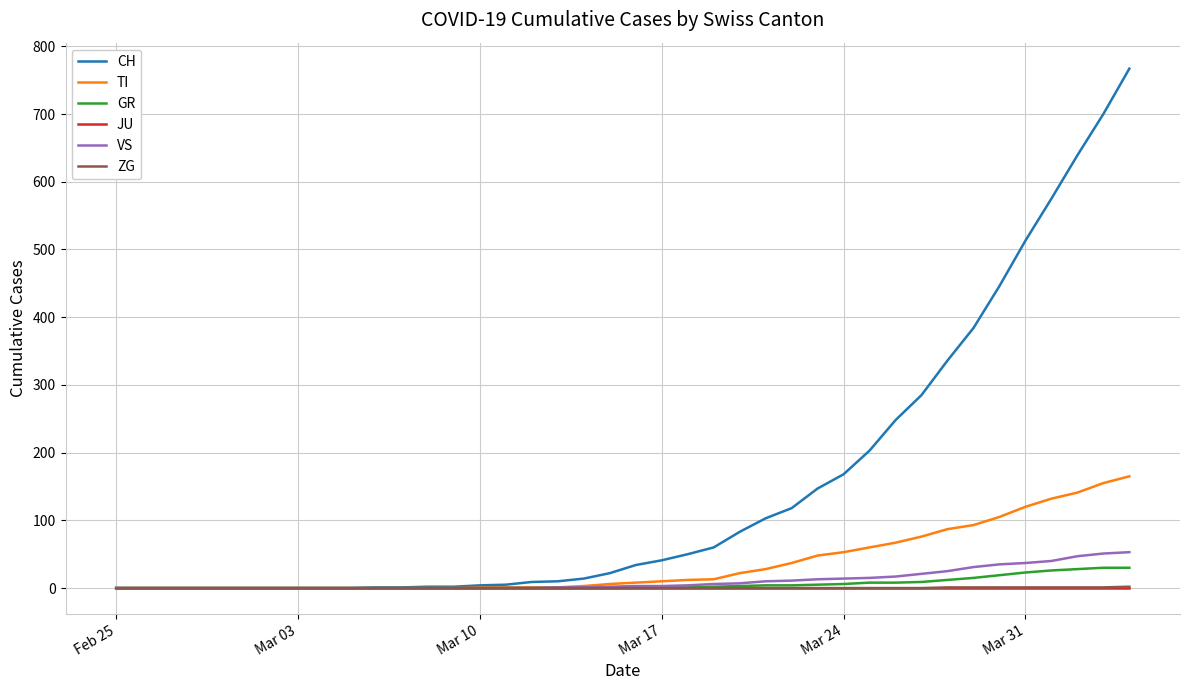

Which series has the largest total across all categories?

CH